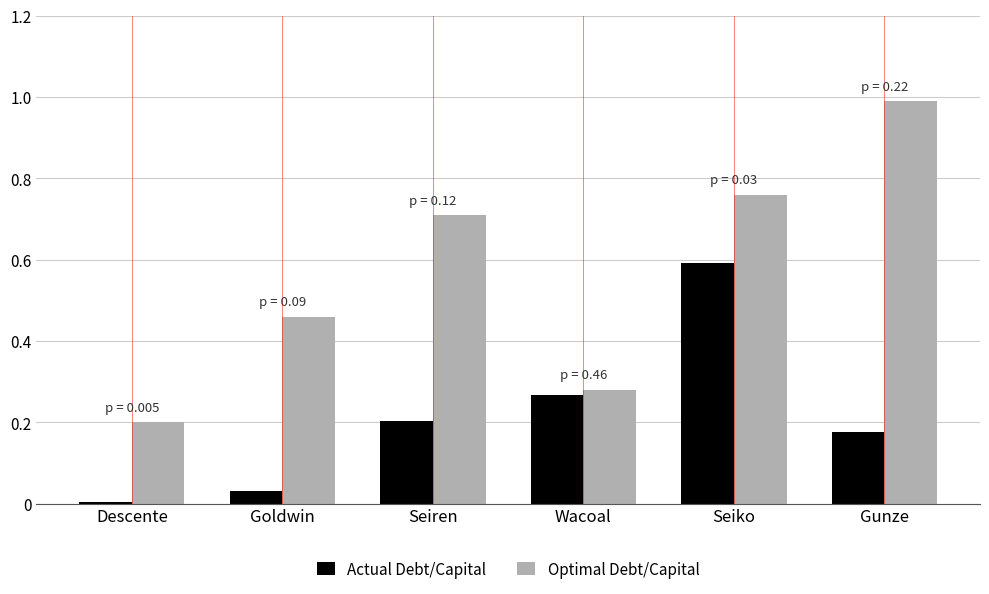

Between Seiren and Wacoal, which series saw the biggest shift?

Optimal Debt/Capital